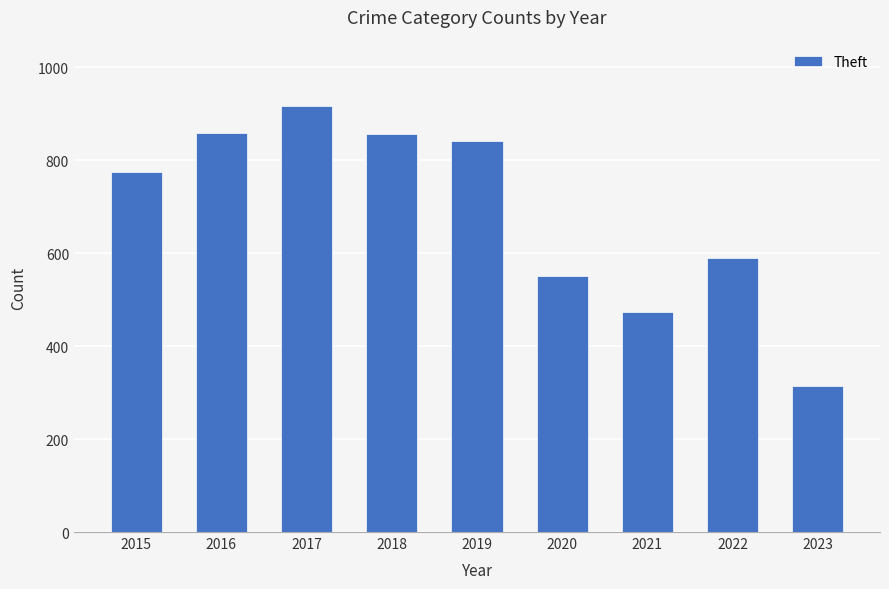

What is the sum of all values?

6175